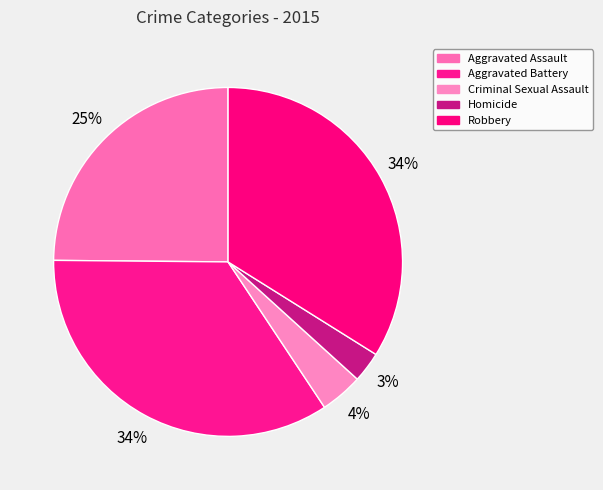

Count the number of slices in the pie.

5